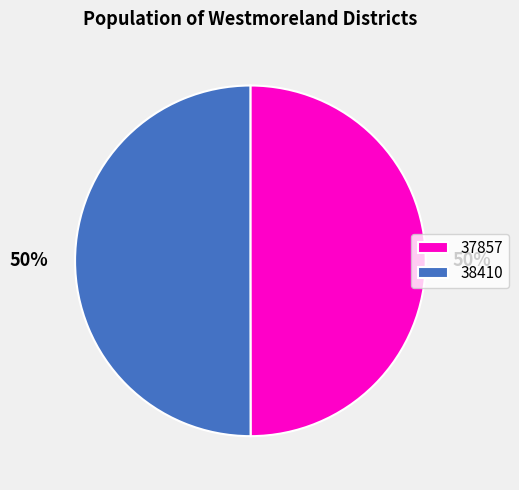

Approximately how many times larger is the value at 37857 compared to 38410?

1.0